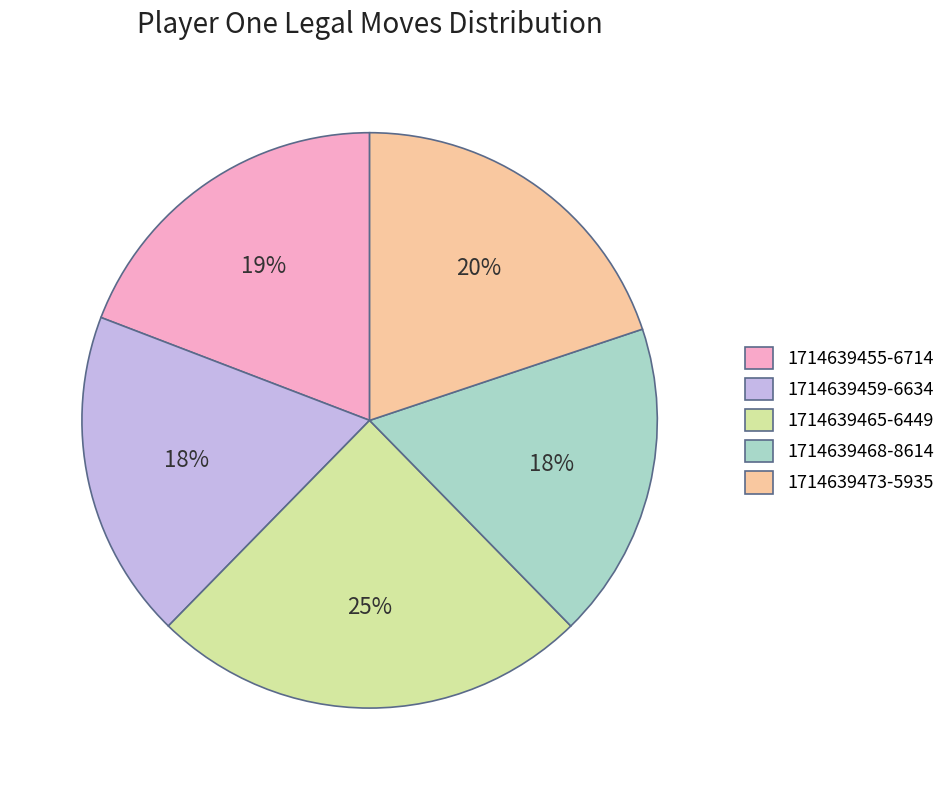

The 1714639455-6714 slice represents 6% of the pie. True or false?

False